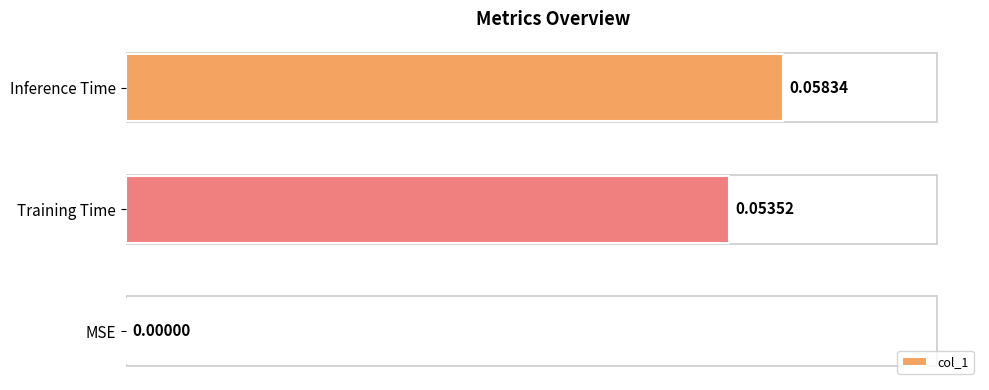

How many series are shown in this chart?

1